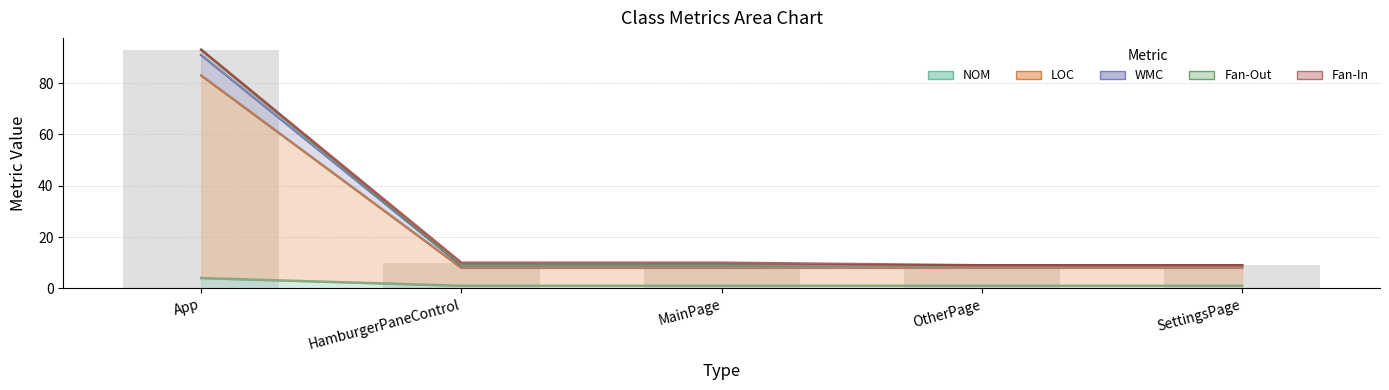

The value of LOC at HamburgerPaneControl is 16. True or false?

False